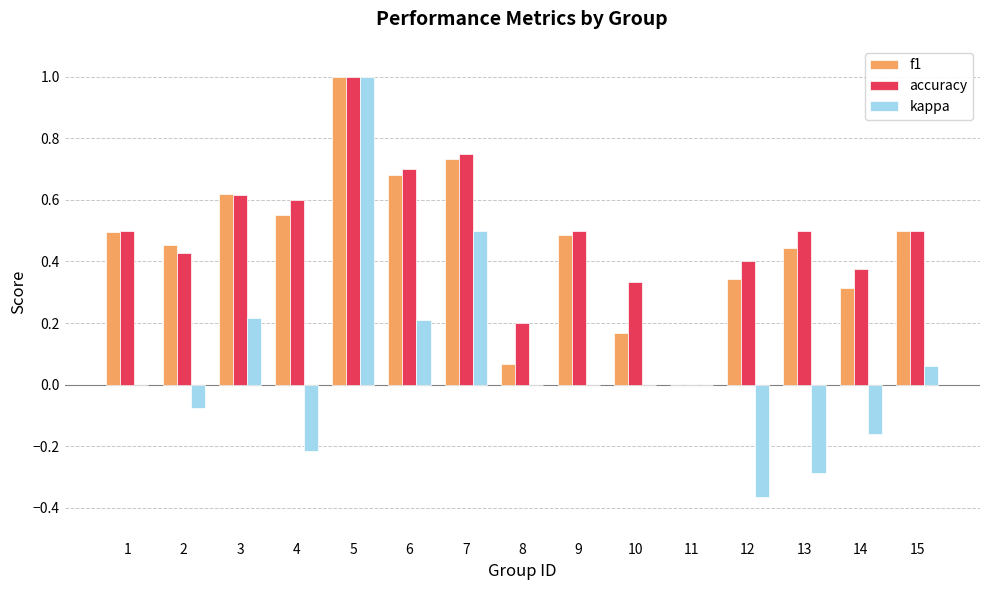

What is the maximum value for f1?

1.0